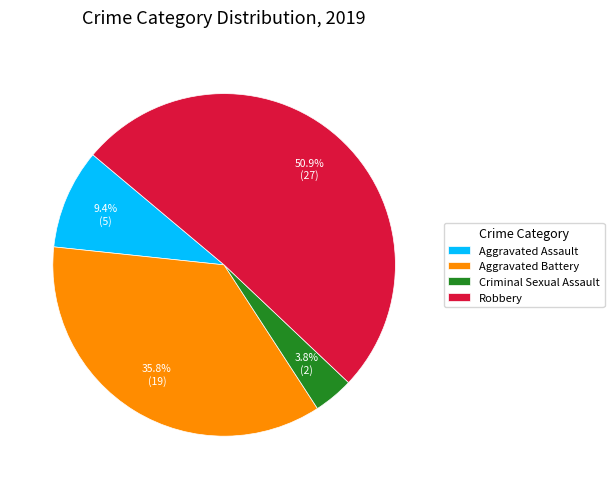

How many segments does this pie chart have?

4